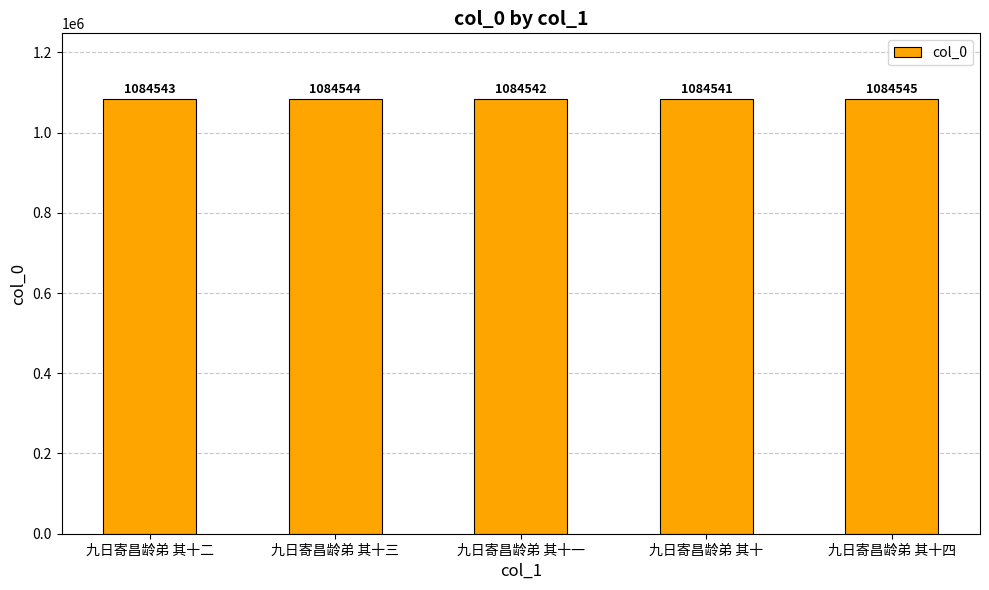

Reading right to left, transcribe all the data shown in this chart.

1084545	1084541	1084542	1084544	1084543